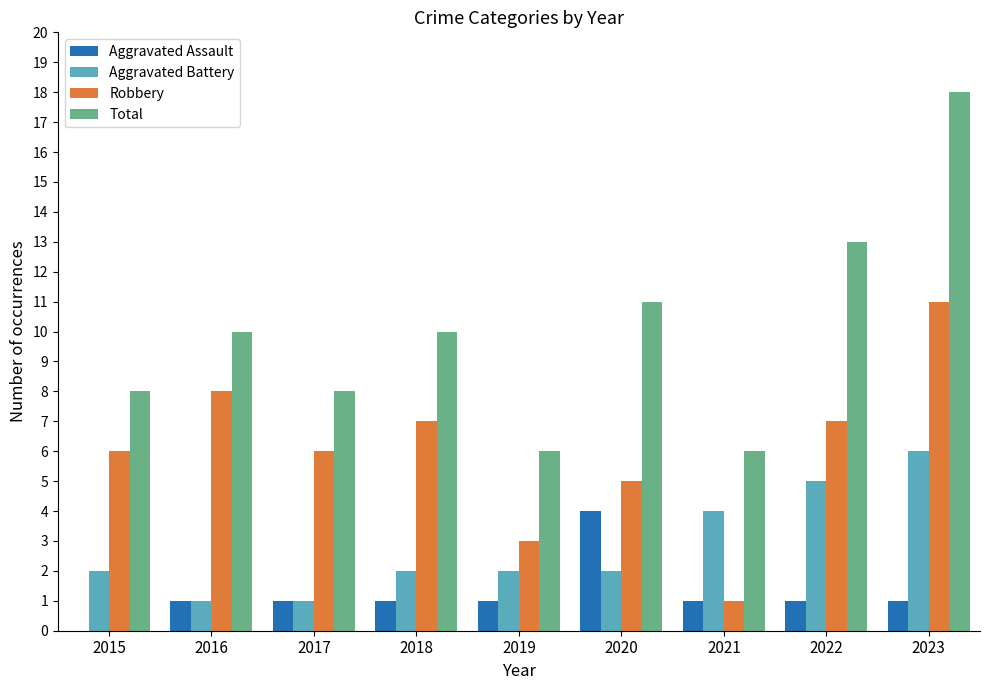

What is the greatest value displayed?

18